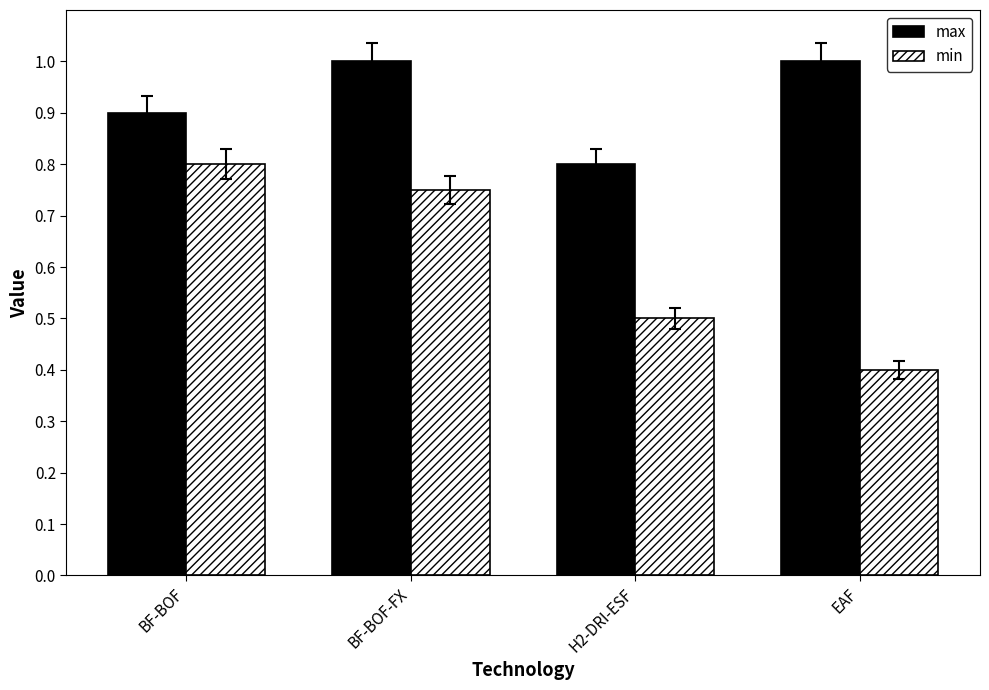

Which series has the largest range (max minus min)?

min